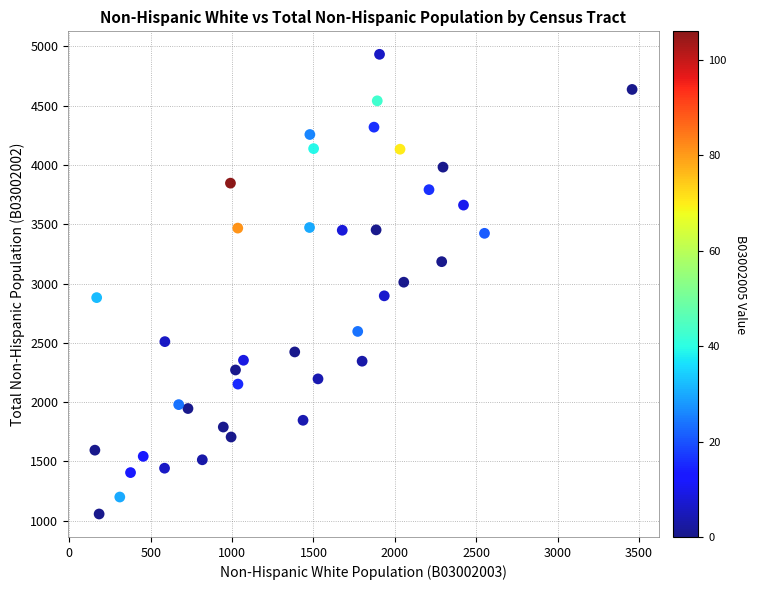

What is the range of X values (max minus min)?

3301